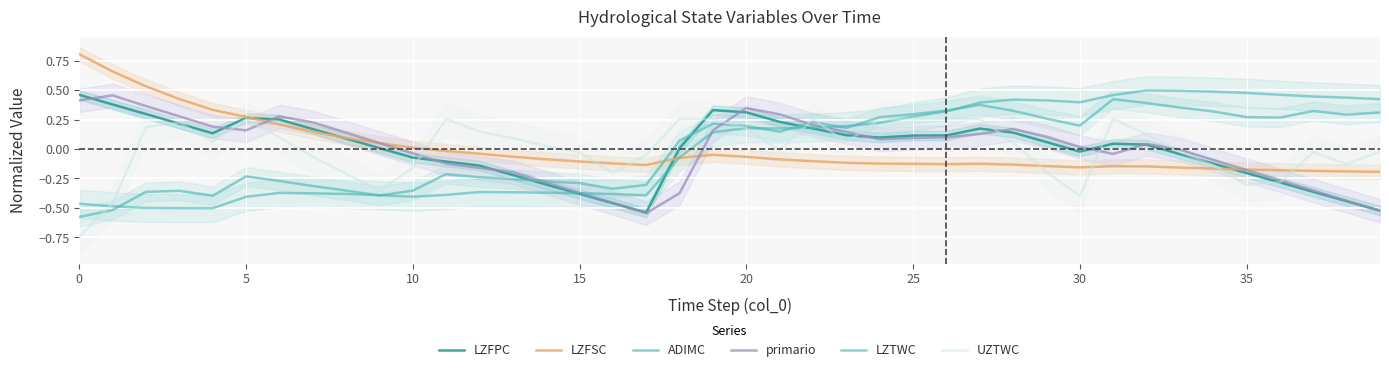

List the series in order of their peak value, lowest first.

UZTWC, ADIMC, primario, LZFPC, LZTWC, LZFSC